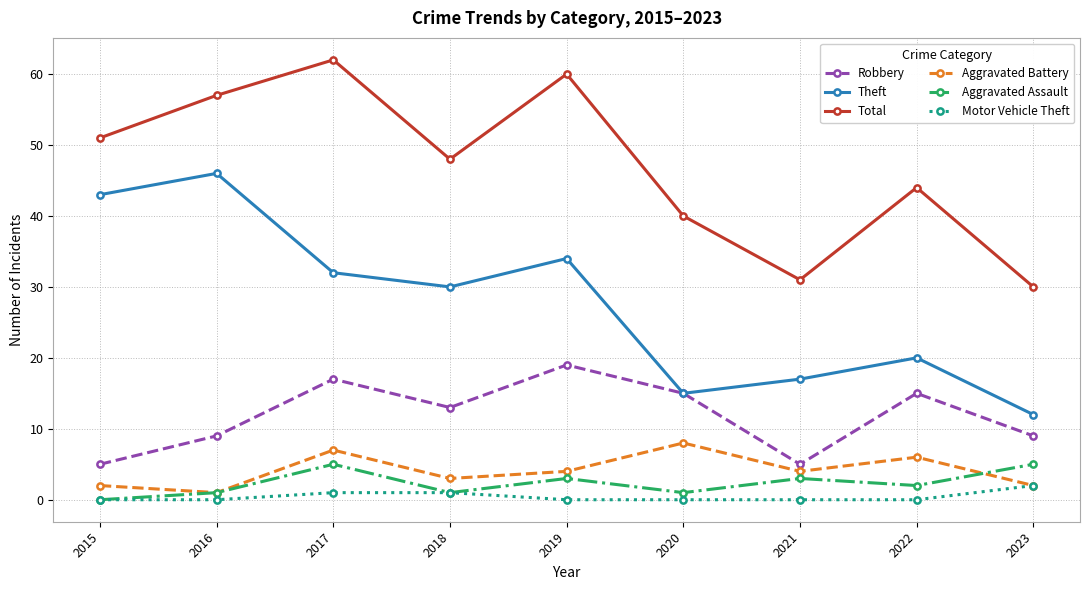

Which series changed the most between 2019 and 2022?

Total